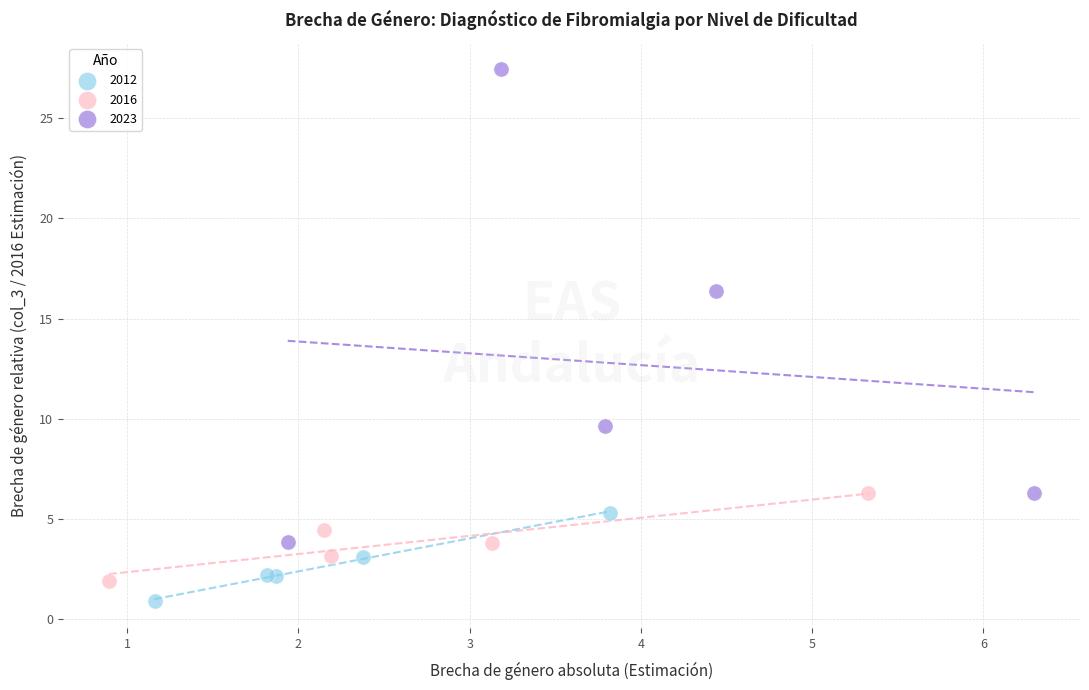

Which series reaches the minimum Y coordinate?

2012